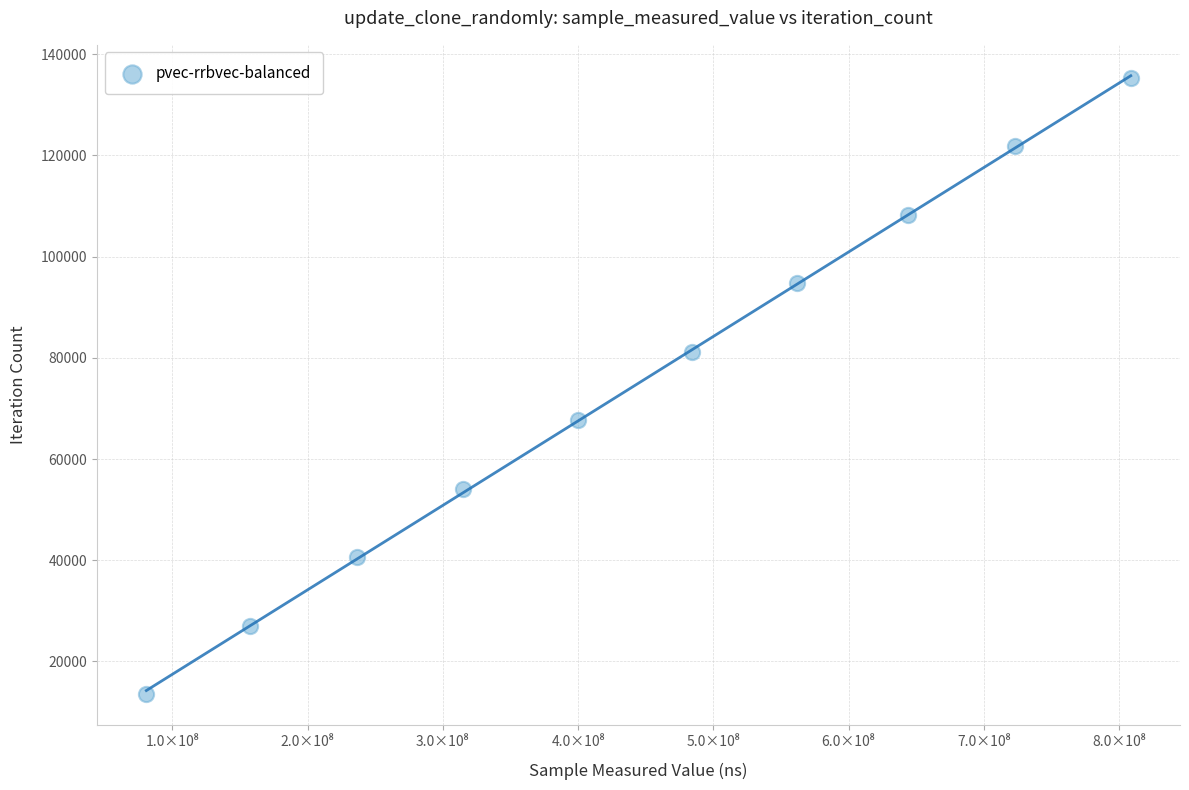

What is the average X value?

441194463